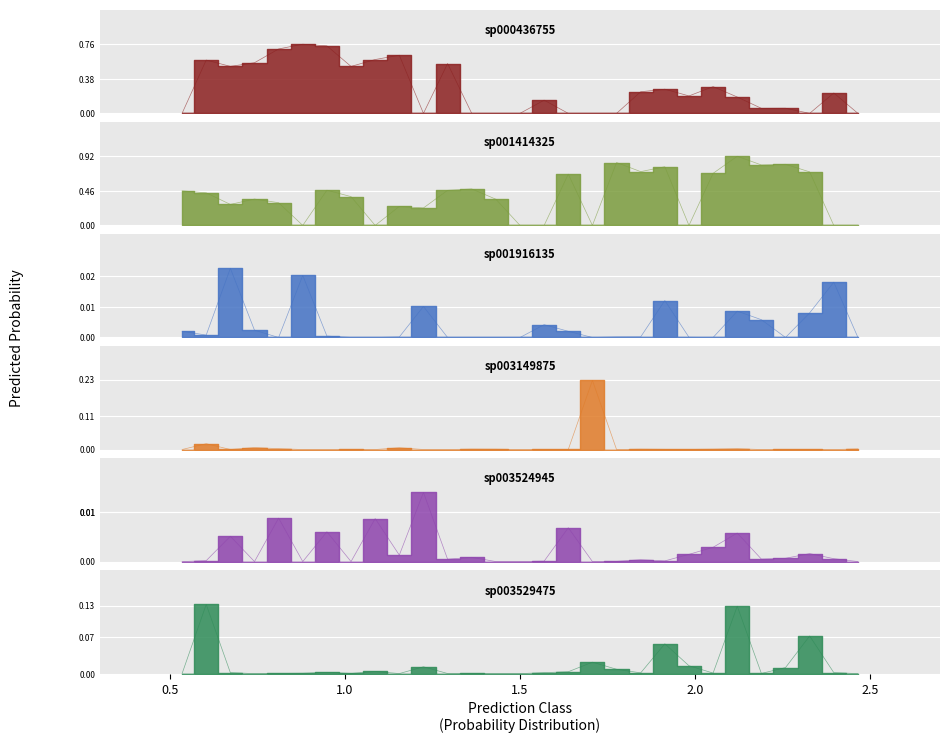

True or false: s__TF01-11 sp001916135 and s__TF01-11 sp003529475 intersect in this chart.

True